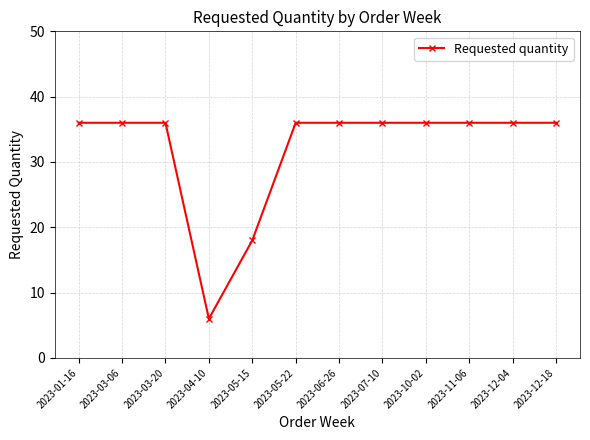

Count the number of categories in the chart.

12